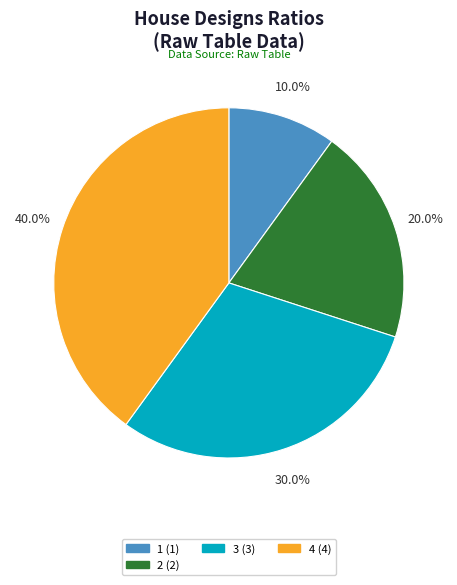

Does any single category account for the majority?

No